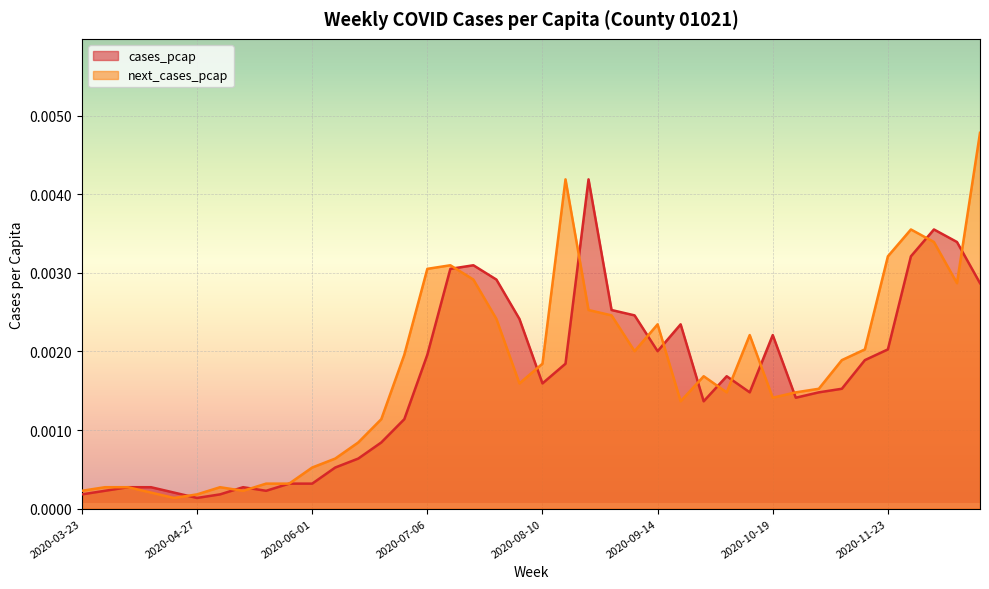

Which category has the highest value in the next_cases_pcap series?

2020-12-21